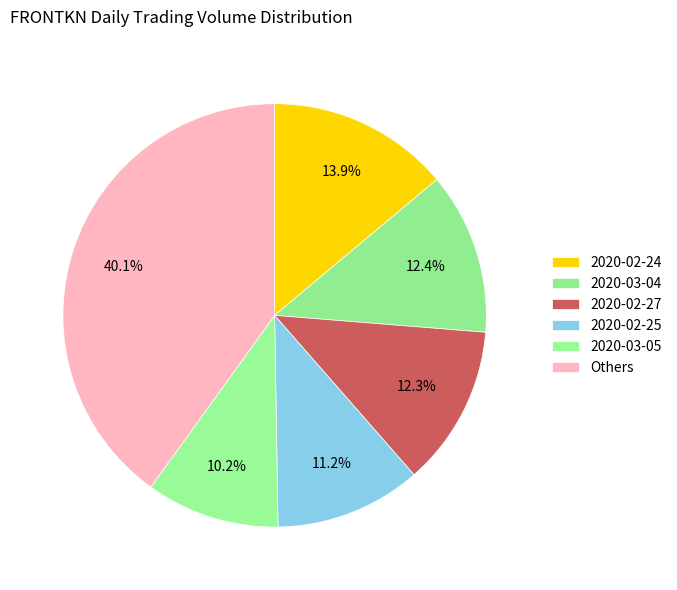

Does any single category account for the majority?

No